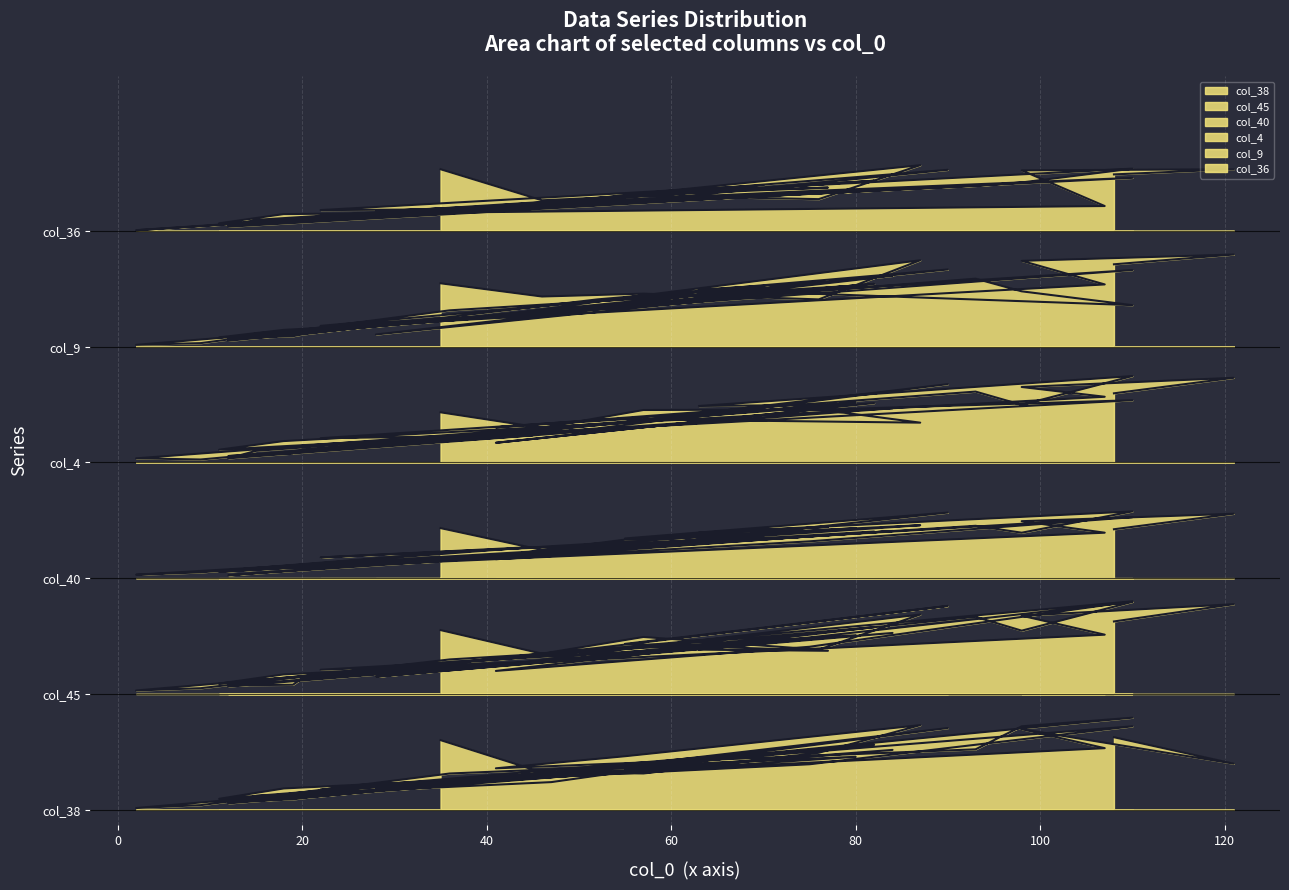

Rank the series by their average value, from highest to lowest.

col_36, col_9, col_4, col_40, col_45, col_38